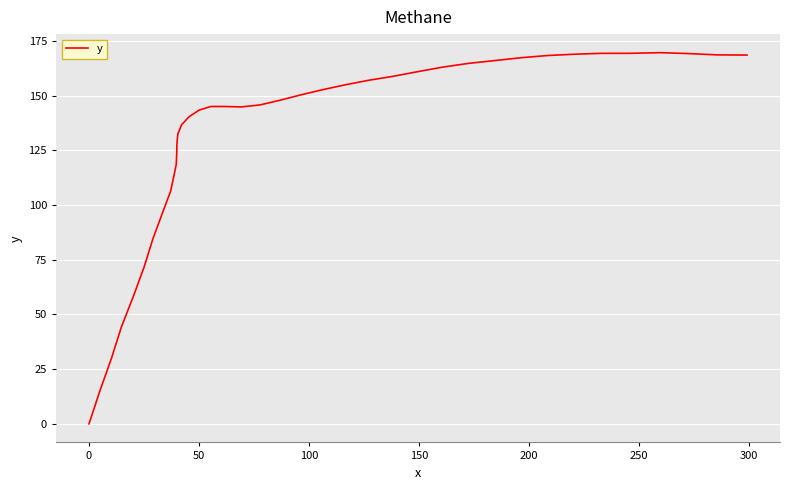

What is the maximum value shown in the chart?

169.7